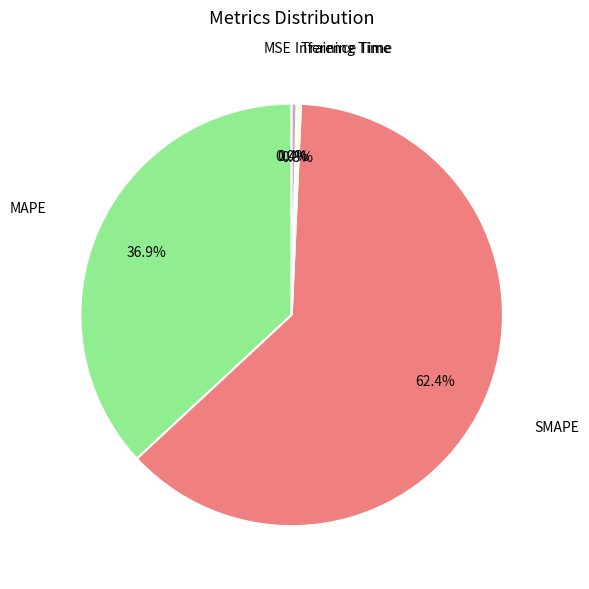

Does any single category account for the majority?

Yes